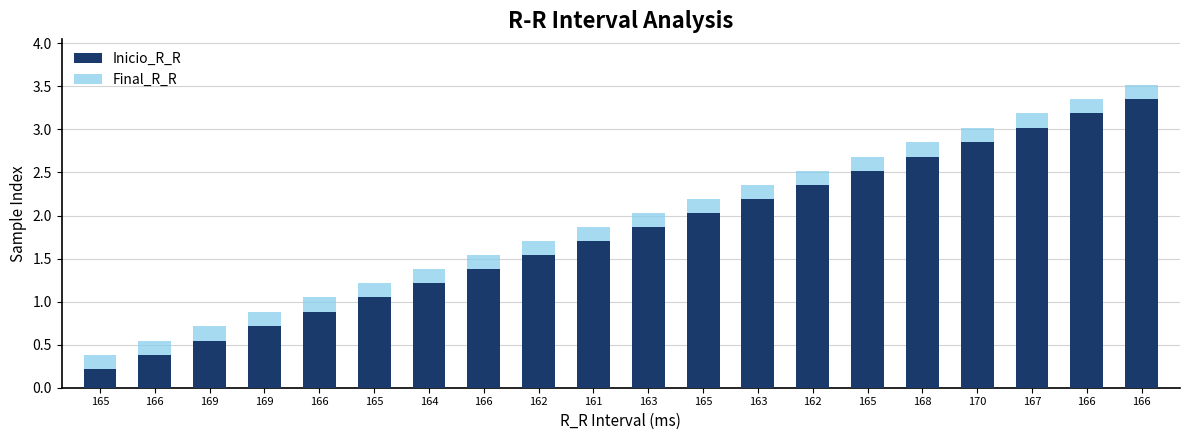

At which category does the chart reach its peak across all series?

166